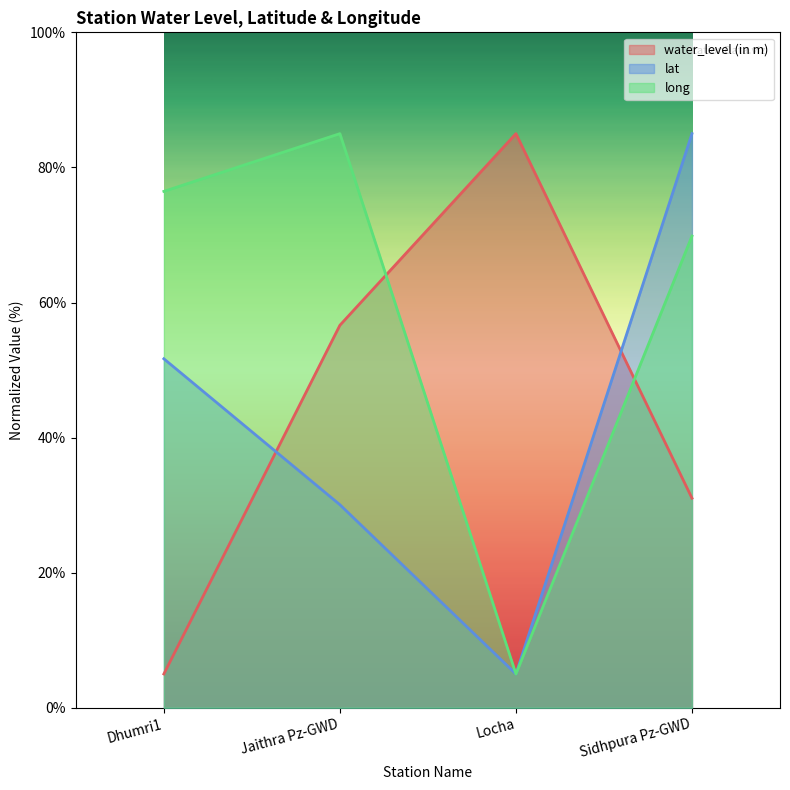

What is the minimum value for long?

5.0